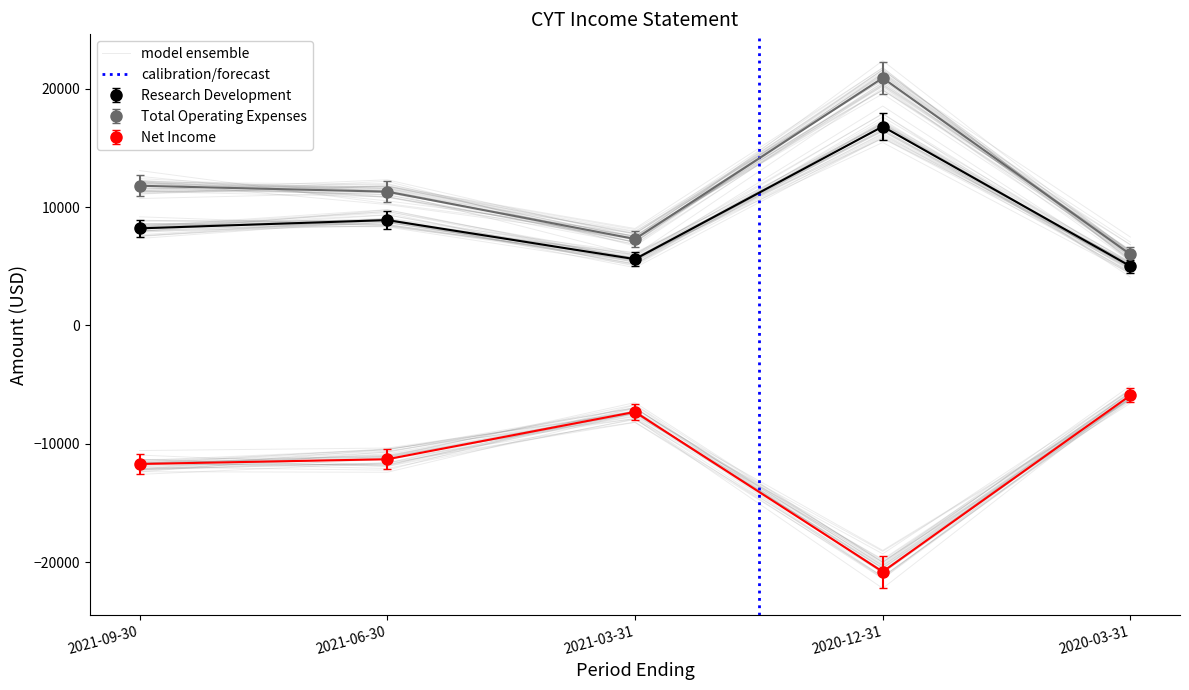

True or false: Net Income and Total Operating Expenses intersect in this chart.

False